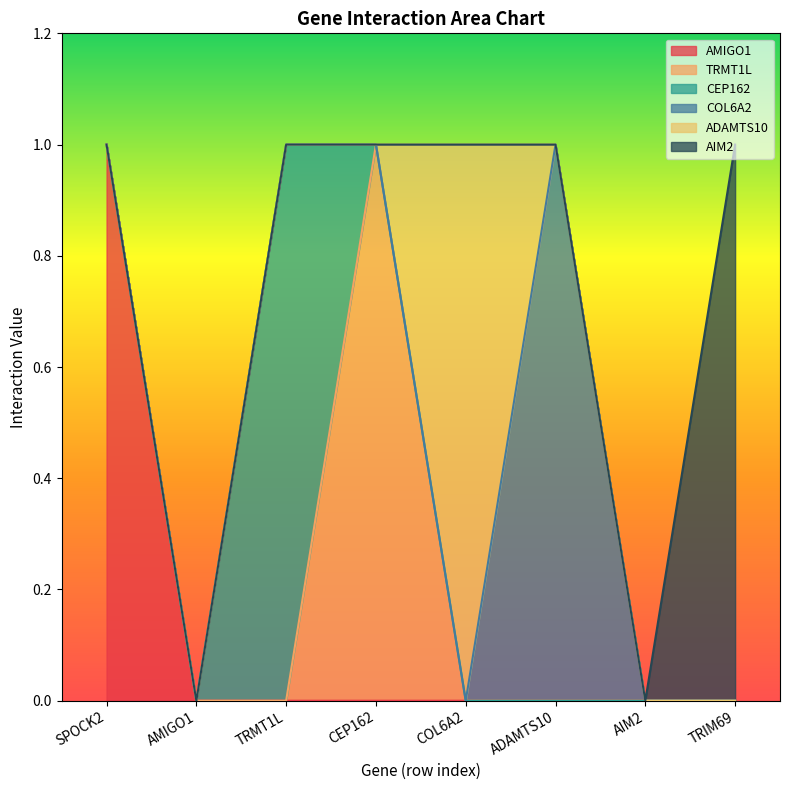

True or false: TRMT1L has more than 1 points higher than both neighbors.

False